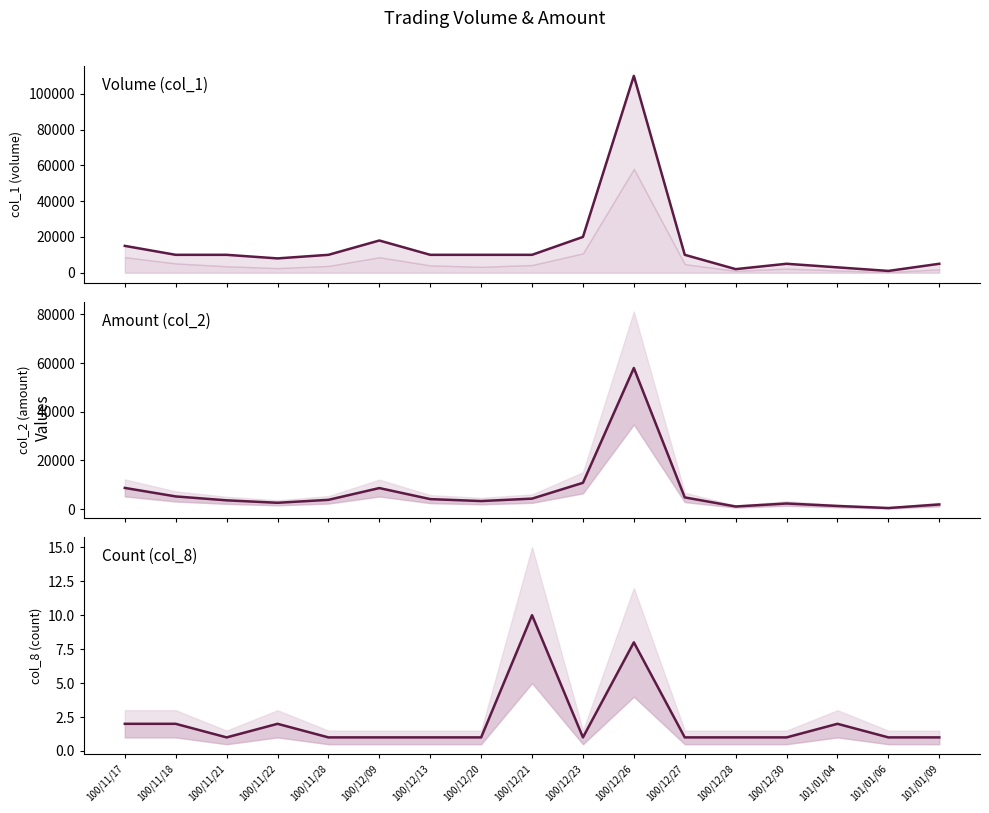

What is the sum of all col_2 values?

124800